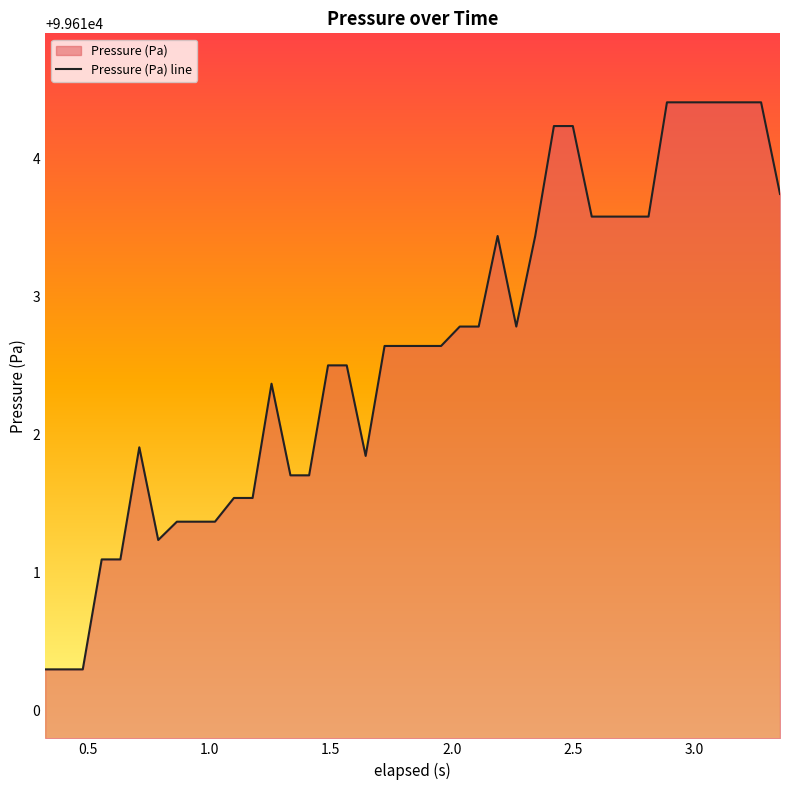

Reading right to left, extract all data points from this chart.

99613.7	99614.4	99614.4	99614.4	99614.4	99614.4	99614.4	99613.6	99613.6	99613.6	99613.6	99614.2	99614.2	99613.4	99612.8	99613.4	99612.8	99612.8	99612.6	99612.6	99612.6	99612.6	99611.8	99612.5	99612.5	99611.7	99611.7	99612.4	99611.5	99611.5	99611.4	99611.4	99611.4	99611.2	99611.9	99611.1	99611.1	99610.3	99610.3	99610.3